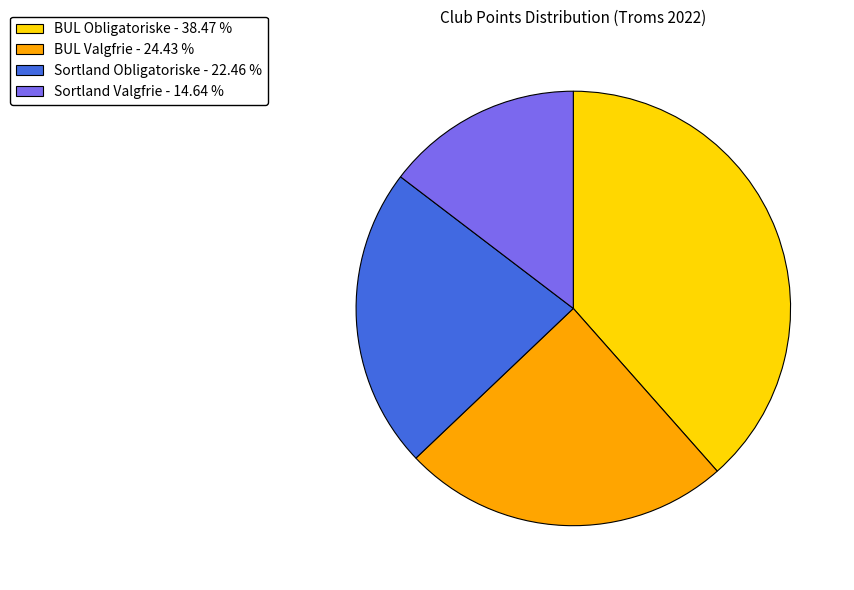

Does any single category account for the majority?

No